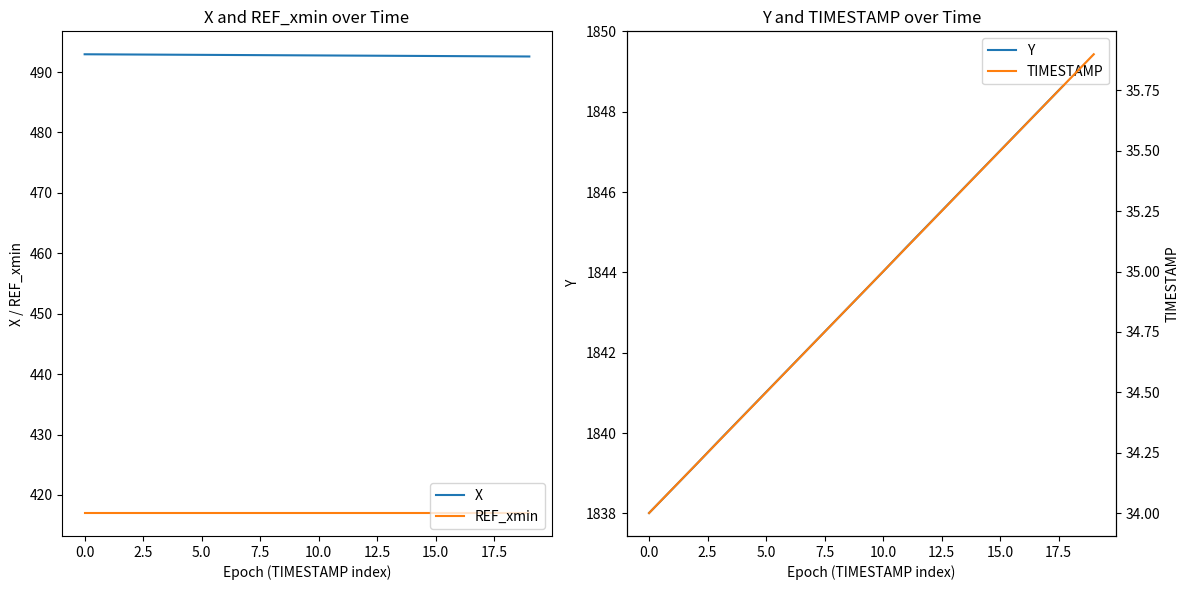

How many values in the Y series exceed 1844?

10